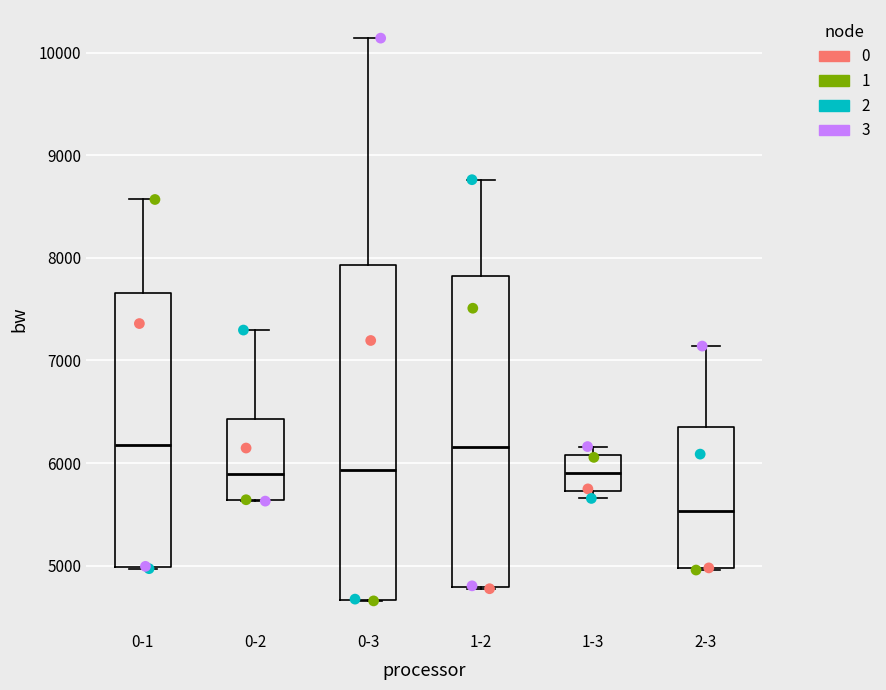

Reading left to right, transcribe this box plot: for each box, give where its median line is, the range the box spans, and where its two whiskers end, as read against the y-axis. The values are not printed on the chart, so give them approximately, as read against the axis.

0-1: median 6200, box 5000 to 7700, whiskers 5000 to 8600
0-2: median 5900, box 5600 to 6400, whiskers 5600 to 7300
0-3: median 5900, box 4700 to 7900, whiskers 4700 to 10100
1-2: median 6200, box 4800 to 7800, whiskers 4800 to 8800
1-3: median 5900, box 5700 to 6100, whiskers 5700 (just below the box's lower edge) to 6200
2-3: median 5500, box 5000 to 6400, whiskers 5000 to 7100